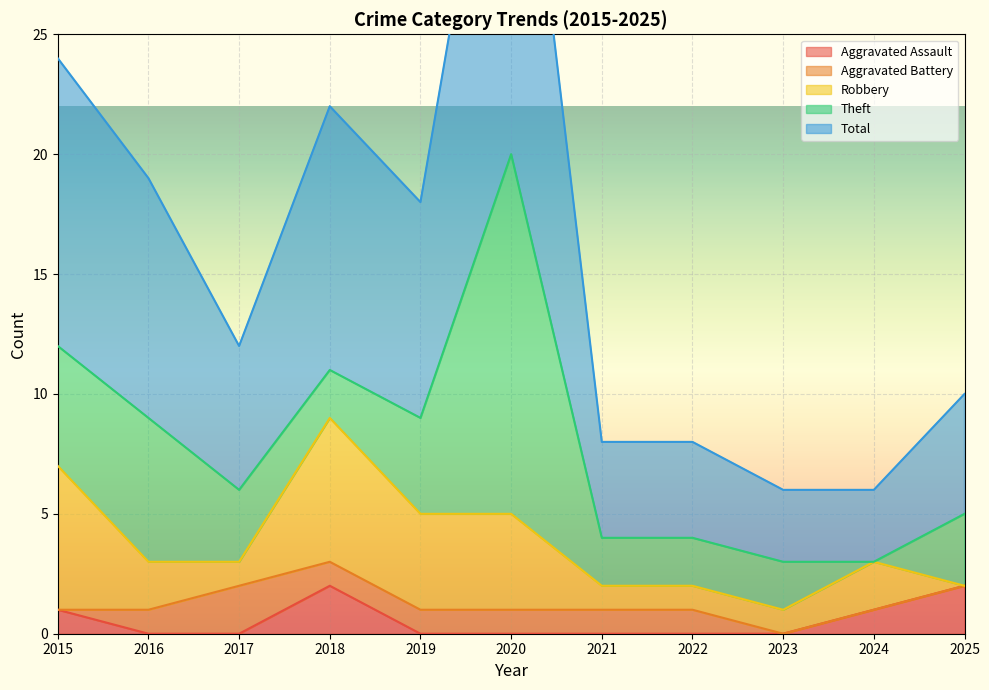

What is the sum of the Robbery values at 2021 and 2025?

1